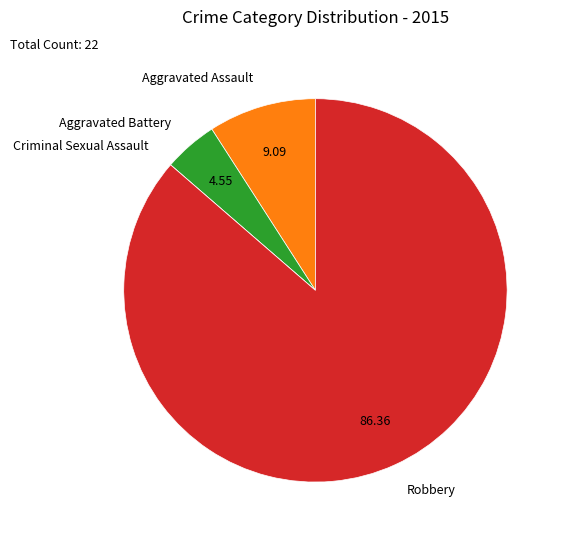

Does Robbery account for over 50% of the chart?

Yes